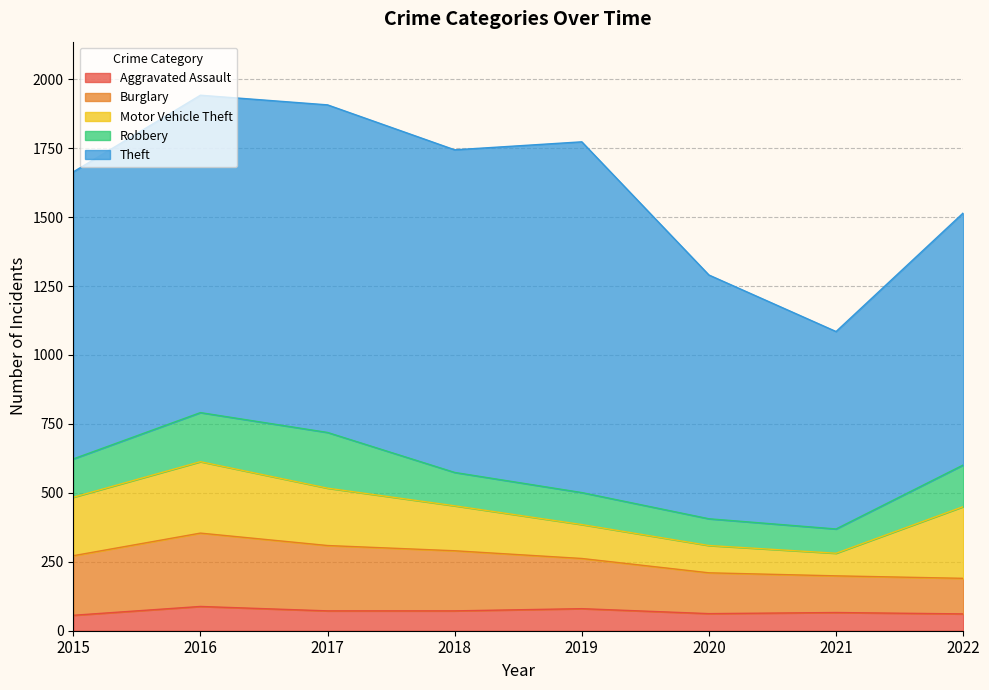

Which category has the lowest value in the Aggravated Assault series?

2015